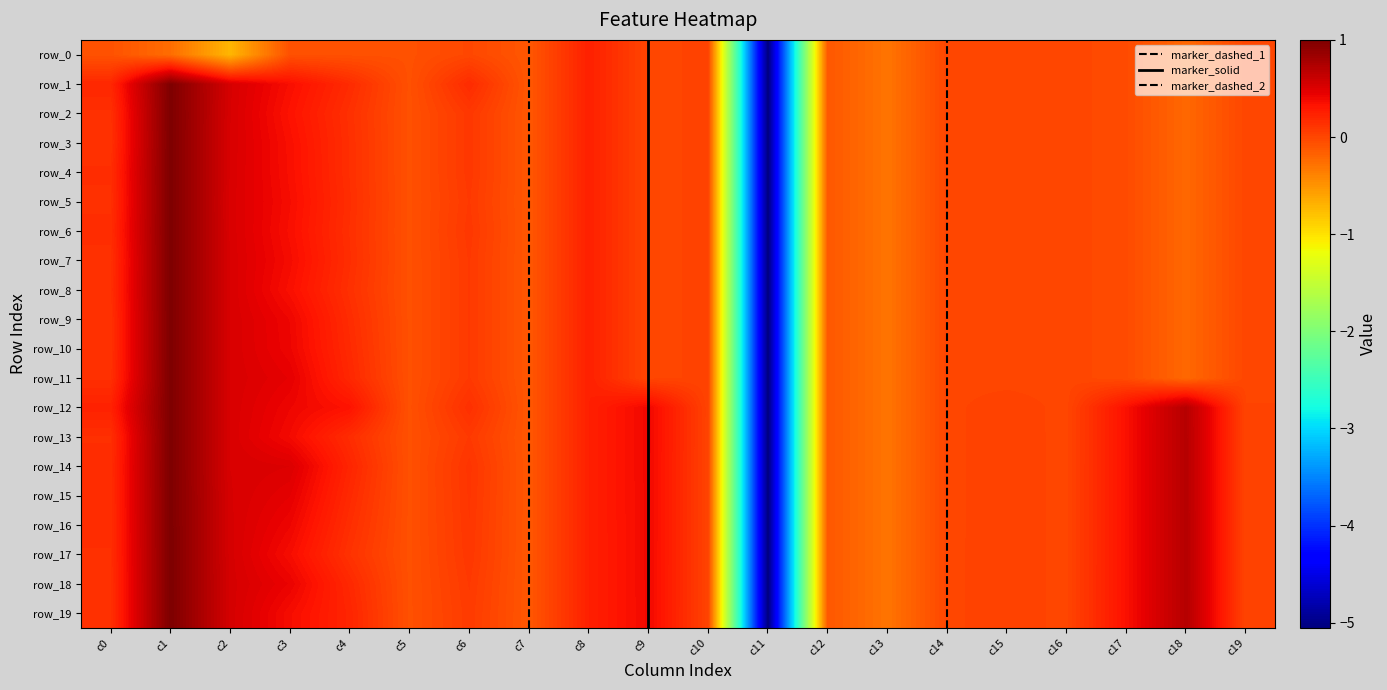

The value of row_11 at c19 is -0.0. True or false?

True